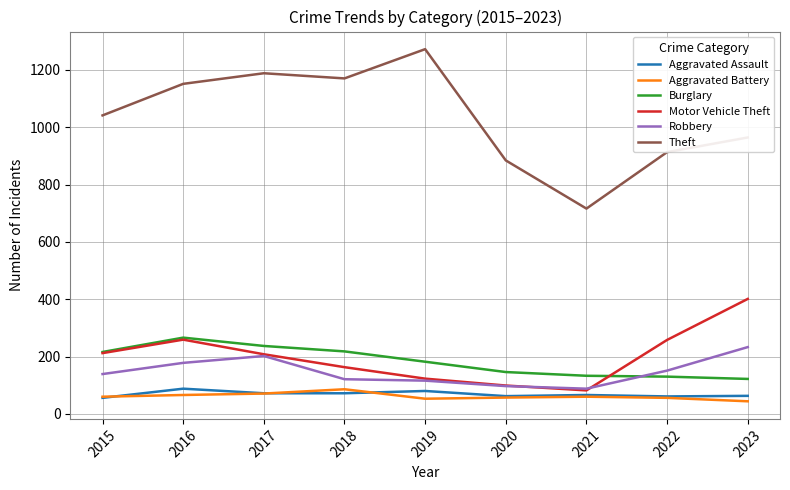

Which series has the largest range (max minus min)?

Theft